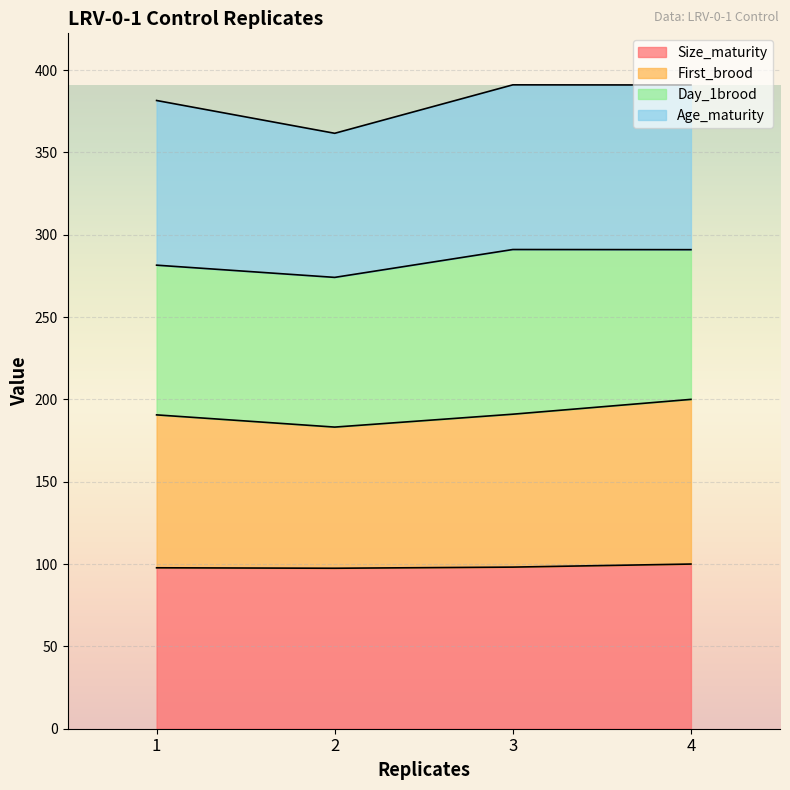

What is the value of the First_brood point at the 1st from the left?

190.6